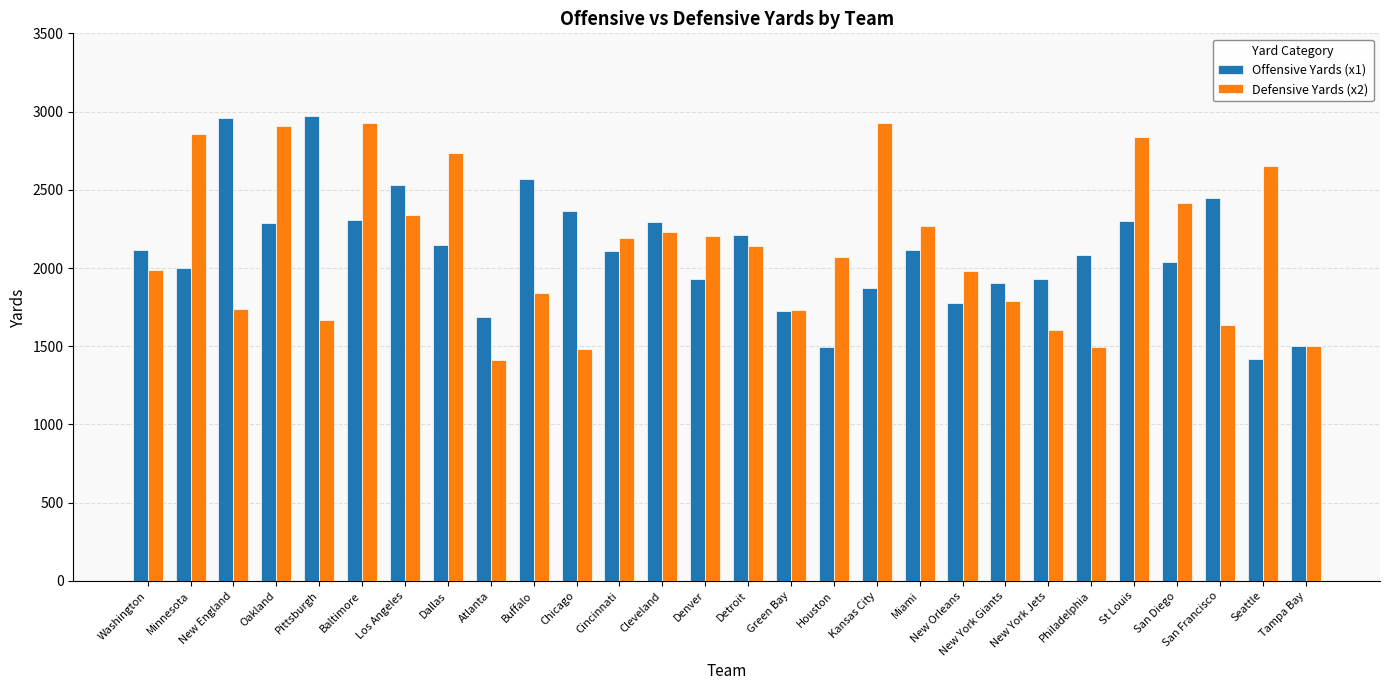

How many data points in Offensive Yards (x1) are less than 2113?

14